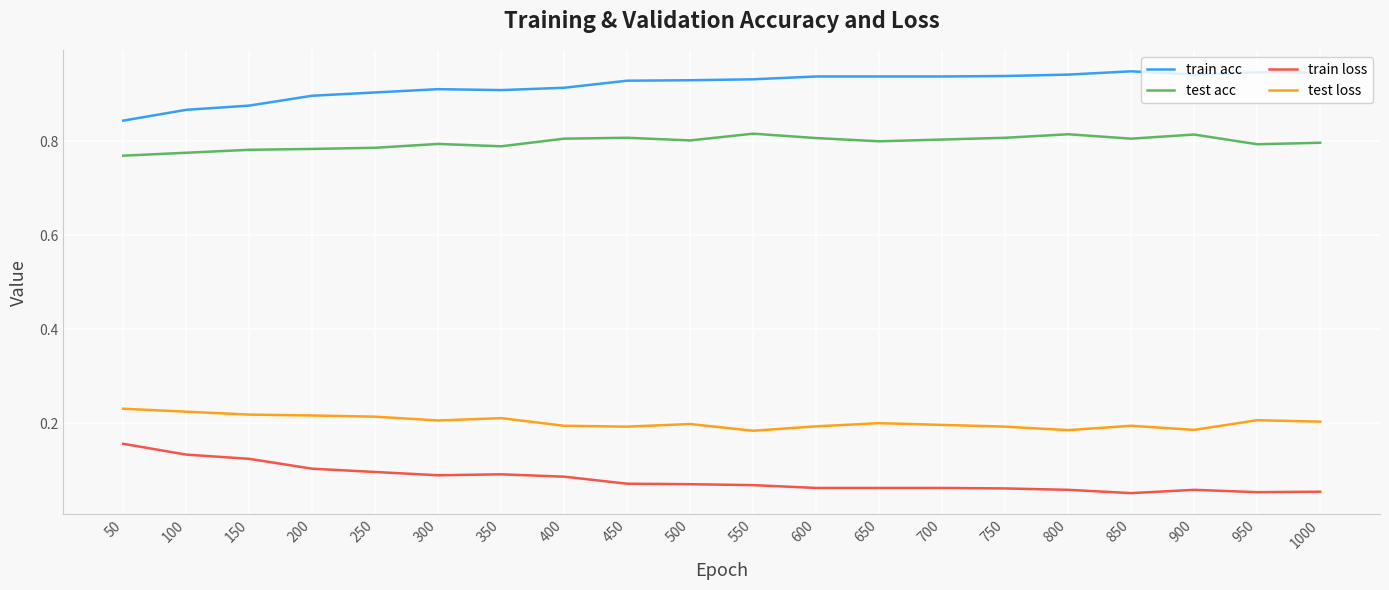

What is the sum of all test acc values?

16.0